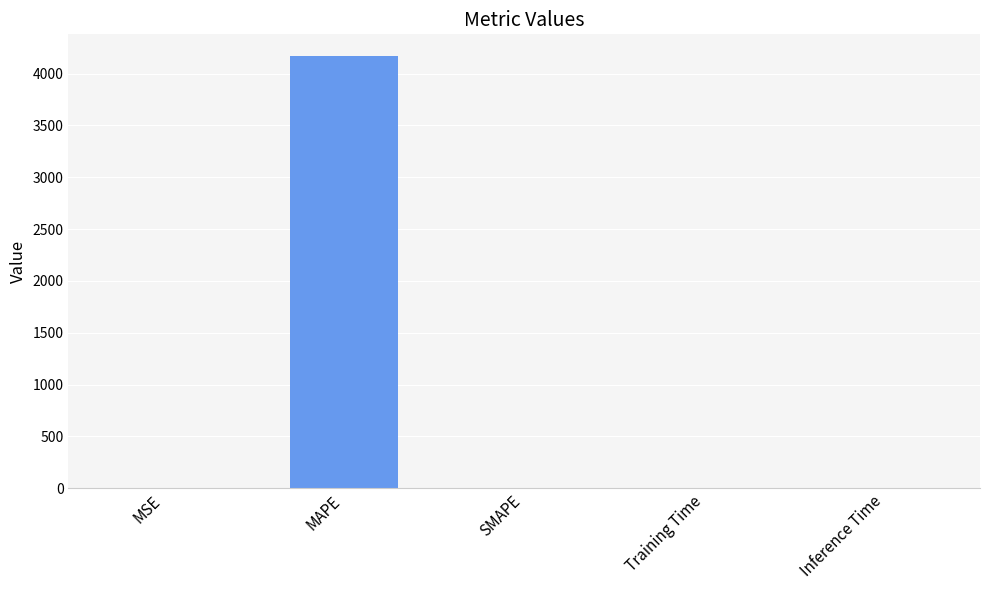

Does the chart contain stacked bars?

No